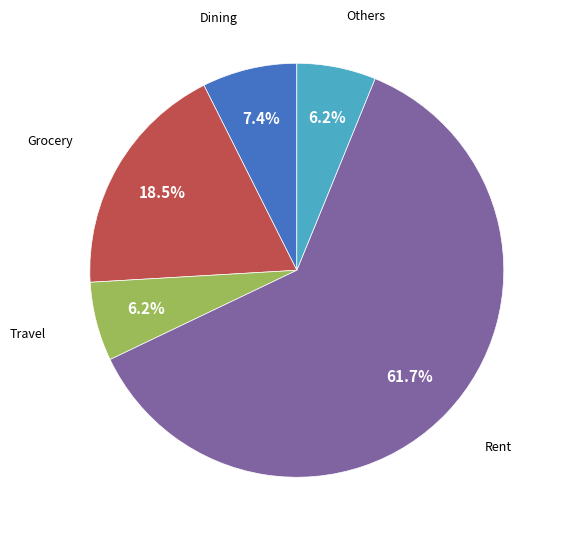

Is there a majority slice in this chart?

Yes